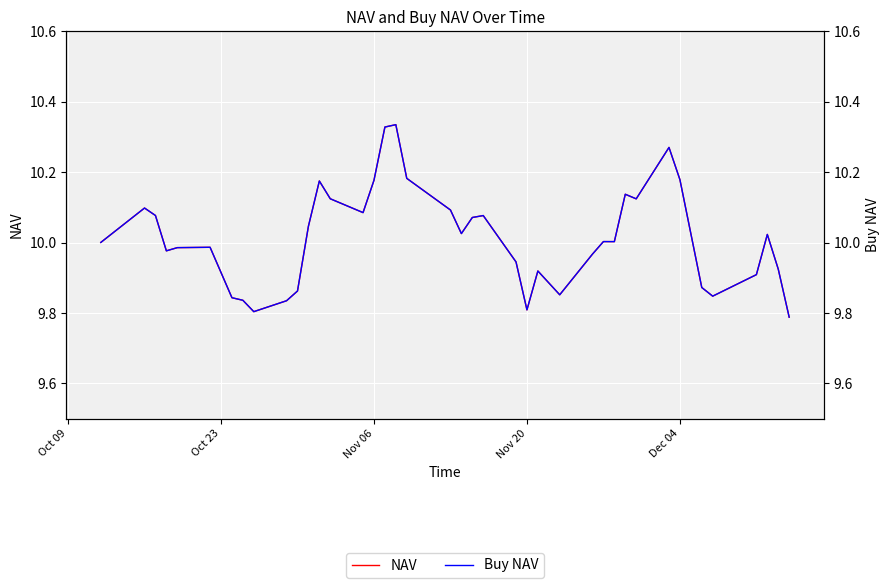

At how many categories does at least one series exceed 9?

40